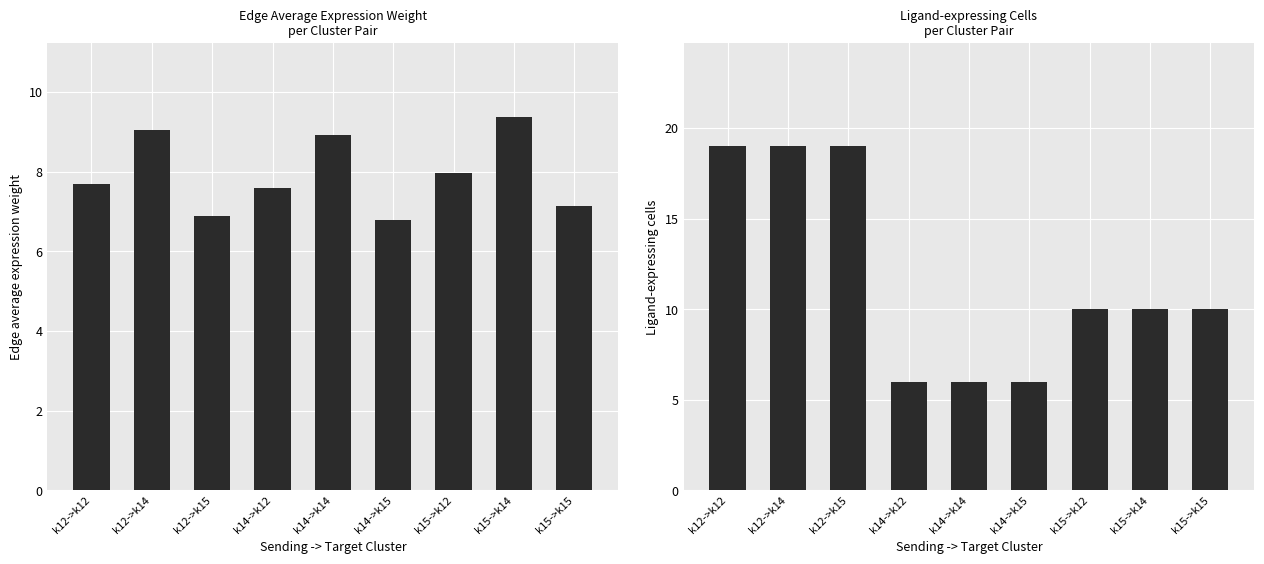

At k15->k15, list the series in order from largest to smallest.

Ligand-expressing cells, Edge average expression weight